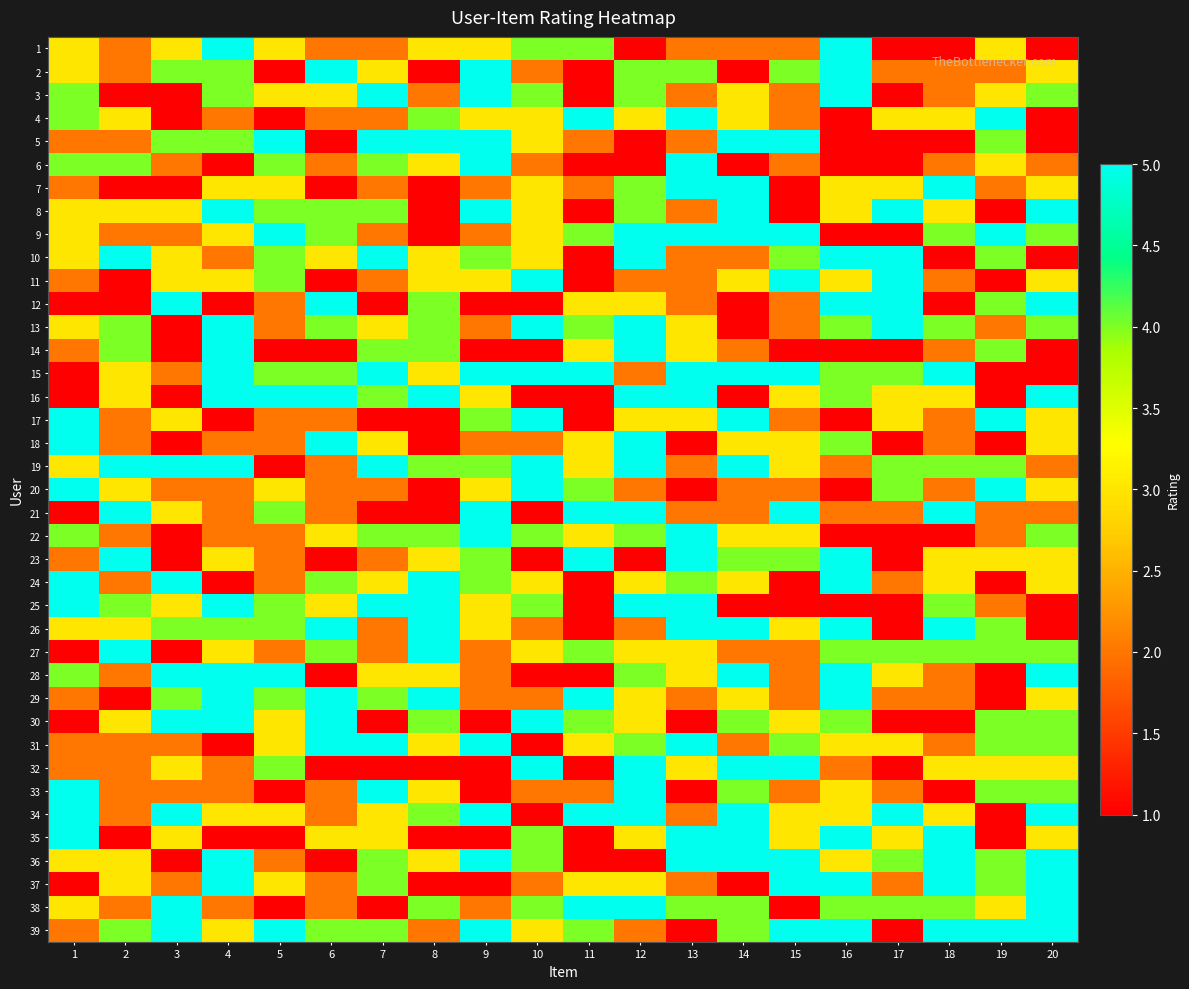

Reading left to right, extract all data points from this chart.

1: 1=3	2=2	3=3	4=5	5=3	6=2	7=2	8=3	9=3	10=4	11=4	12=1	13=2	14=2	15=2	16=5	17=1	18=1	19=3	20=1
2: 1=3	2=2	3=4	4=4	5=1	6=5	7=3	8=1	9=5	10=2	11=1	12=4	13=4	14=1	15=4	16=5	17=2	18=2	19=2	20=3
3: 1=4	2=1	3=1	4=4	5=3	6=3	7=5	8=2	9=5	10=4	11=1	12=4	13=2	14=3	15=2	16=5	17=1	18=2	19=3	20=4
4: 1=4	2=3	3=1	4=2	5=1	6=2	7=2	8=4	9=3	10=3	11=5	12=3	13=5	14=3	15=2	16=1	17=3	18=3	19=5	20=1
5: 1=2	2=2	3=4	4=4	5=5	6=1	7=5	8=5	9=5	10=3	11=2	12=1	13=2	14=5	15=5	16=1	17=1	18=1	19=4	20=1
6: 1=4	2=4	3=2	4=1	5=4	6=2	7=4	8=3	9=5	10=2	11=1	12=1	13=5	14=1	15=2	16=1	17=1	18=2	19=3	20=2
7: 1=2	2=1	3=1	4=3	5=3	6=1	7=2	8=1	9=2	10=3	11=2	12=4	13=5	14=5	15=1	16=3	17=3	18=5	19=2	20=3
8: 1=3	2=3	3=3	4=5	5=4	6=4	7=4	8=1	9=5	10=3	11=1	12=4	13=2	14=5	15=1	16=3	17=5	18=3	19=1	20=5
9: 1=3	2=2	3=2	4=3	5=5	6=4	7=2	8=1	9=2	10=3	11=4	12=5	13=5	14=5	15=5	16=1	17=1	18=4	19=5	20=4
10: 1=3	2=5	3=3	4=2	5=4	6=3	7=5	8=3	9=4	10=3	11=1	12=5	13=2	14=2	15=4	16=5	17=5	18=1	19=4	20=1
11: 1=2	2=1	3=3	4=3	5=4	6=1	7=2	8=3	9=3	10=5	11=1	12=2	13=2	14=3	15=5	16=3	17=5	18=2	19=1	20=3
12: 1=1	2=1	3=5	4=1	5=2	6=5	7=1	8=4	9=1	10=1	11=3	12=3	13=2	14=1	15=2	16=5	17=5	18=1	19=4	20=5
13: 1=3	2=4	3=1	4=5	5=2	6=4	7=3	8=4	9=2	10=5	11=4	12=5	13=3	14=1	15=2	16=4	17=5	18=4	19=2	20=4
14: 1=2	2=4	3=1	4=5	5=1	6=1	7=4	8=4	9=1	10=1	11=3	12=5	13=3	14=2	15=1	16=1	17=1	18=2	19=4	20=1
15: 1=1	2=3	3=2	4=5	5=4	6=4	7=5	8=3	9=5	10=5	11=5	12=2	13=5	14=5	15=5	16=4	17=4	18=5	19=1	20=1
16: 1=1	2=3	3=1	4=5	5=5	6=5	7=4	8=5	9=3	10=1	11=1	12=5	13=5	14=1	15=3	16=4	17=3	18=3	19=1	20=5
17: 1=5	2=2	3=3	4=1	5=2	6=2	7=1	8=1	9=4	10=5	11=1	12=3	13=3	14=5	15=2	16=1	17=3	18=2	19=5	20=3
18: 1=5	2=2	3=1	4=2	5=2	6=5	7=3	8=1	9=2	10=2	11=3	12=5	13=1	14=3	15=3	16=4	17=1	18=2	19=1	20=3
19: 1=3	2=5	3=5	4=5	5=1	6=2	7=5	8=4	9=4	10=5	11=3	12=5	13=2	14=5	15=3	16=2	17=4	18=4	19=4	20=2
20: 1=5	2=3	3=2	4=2	5=3	6=2	7=2	8=1	9=3	10=5	11=4	12=2	13=1	14=2	15=2	16=1	17=4	18=2	19=5	20=3
21: 1=1	2=5	3=3	4=2	5=4	6=2	7=1	8=1	9=5	10=1	11=5	12=5	13=2	14=2	15=5	16=2	17=2	18=5	19=2	20=2
22: 1=4	2=2	3=1	4=2	5=2	6=3	7=4	8=4	9=5	10=4	11=3	12=4	13=5	14=3	15=3	16=1	17=1	18=1	19=2	20=4
23: 1=2	2=5	3=1	4=3	5=2	6=1	7=2	8=3	9=4	10=1	11=5	12=1	13=5	14=4	15=4	16=5	17=1	18=3	19=3	20=3
24: 1=5	2=2	3=5	4=1	5=2	6=4	7=3	8=5	9=4	10=3	11=1	12=3	13=4	14=3	15=1	16=5	17=2	18=3	19=1	20=3
25: 1=5	2=4	3=3	4=5	5=4	6=3	7=5	8=5	9=3	10=4	11=1	12=5	13=5	14=1	15=1	16=1	17=1	18=4	19=2	20=1
26: 1=3	2=3	3=4	4=4	5=4	6=5	7=2	8=5	9=3	10=2	11=1	12=2	13=5	14=5	15=3	16=5	17=1	18=5	19=4	20=1
27: 1=1	2=5	3=1	4=3	5=2	6=4	7=2	8=5	9=2	10=3	11=4	12=3	13=3	14=2	15=2	16=4	17=4	18=4	19=4	20=4
28: 1=4	2=2	3=5	4=5	5=5	6=1	7=3	8=3	9=2	10=1	11=1	12=4	13=3	14=5	15=2	16=5	17=3	18=2	19=1	20=5
29: 1=2	2=1	3=4	4=5	5=4	6=5	7=4	8=5	9=2	10=2	11=5	12=3	13=2	14=3	15=2	16=5	17=2	18=2	19=1	20=3
30: 1=1	2=3	3=5	4=5	5=3	6=5	7=1	8=4	9=1	10=5	11=4	12=3	13=1	14=4	15=3	16=4	17=1	18=1	19=4	20=4
31: 1=2	2=2	3=2	4=1	5=3	6=5	7=5	8=3	9=5	10=1	11=3	12=4	13=5	14=2	15=4	16=3	17=3	18=2	19=4	20=4
32: 1=2	2=2	3=3	4=2	5=4	6=1	7=1	8=1	9=1	10=5	11=1	12=5	13=3	14=5	15=5	16=2	17=1	18=3	19=3	20=3
33: 1=5	2=2	3=2	4=2	5=1	6=2	7=5	8=3	9=1	10=2	11=2	12=5	13=1	14=4	15=2	16=3	17=2	18=1	19=4	20=4
34: 1=5	2=2	3=5	4=3	5=3	6=2	7=3	8=4	9=5	10=1	11=5	12=5	13=2	14=5	15=3	16=3	17=5	18=3	19=1	20=5
35: 1=5	2=1	3=3	4=1	5=1	6=3	7=3	8=1	9=1	10=4	11=1	12=3	13=5	14=5	15=3	16=5	17=3	18=5	19=1	20=3
36: 1=3	2=3	3=1	4=5	5=2	6=1	7=4	8=3	9=5	10=4	11=1	12=1	13=5	14=5	15=5	16=3	17=4	18=5	19=4	20=5
37: 1=1	2=3	3=2	4=5	5=3	6=2	7=4	8=1	9=1	10=2	11=3	12=3	13=2	14=1	15=5	16=5	17=2	18=5	19=4	20=5
38: 1=3	2=2	3=5	4=2	5=1	6=2	7=1	8=4	9=2	10=4	11=5	12=5	13=4	14=4	15=1	16=4	17=4	18=4	19=3	20=5
39: 1=2	2=4	3=5	4=3	5=5	6=4	7=4	8=2	9=5	10=3	11=4	12=2	13=1	14=4	15=5	16=5	17=1	18=5	19=5	20=5